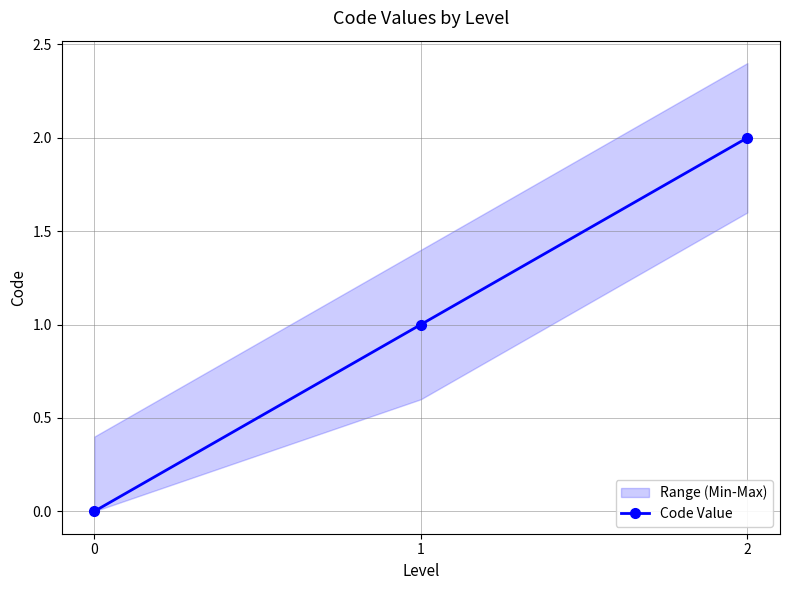

Rank the categories by value from lowest to highest.

0, 1, 2